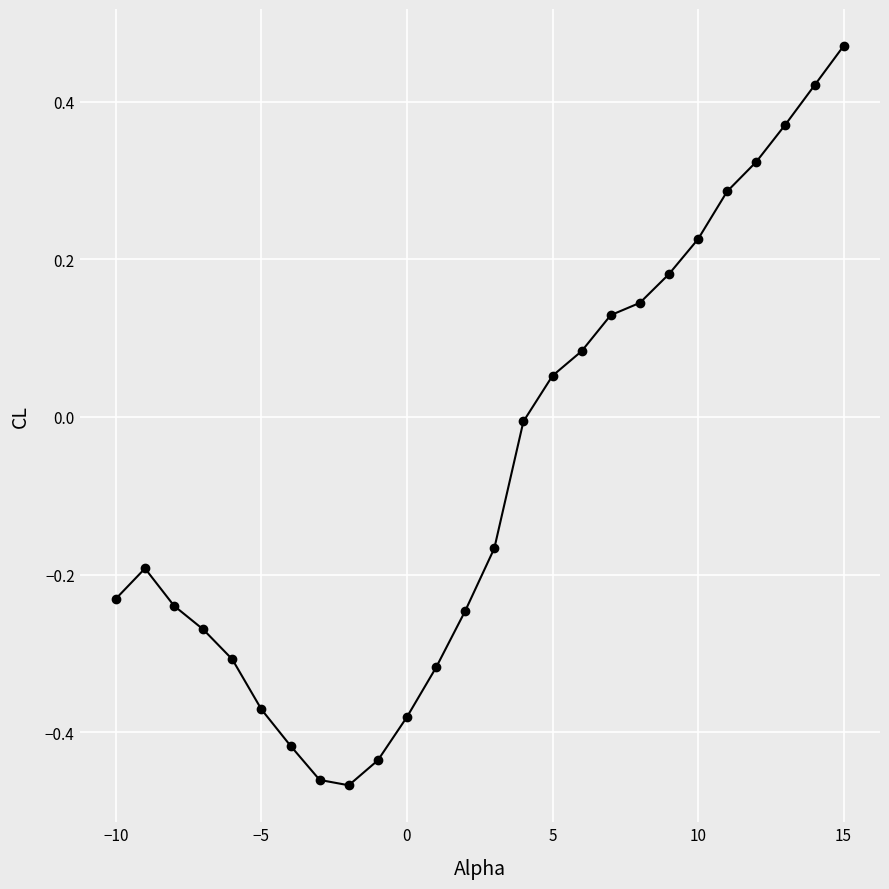

What is the sum of all values?

-1.8